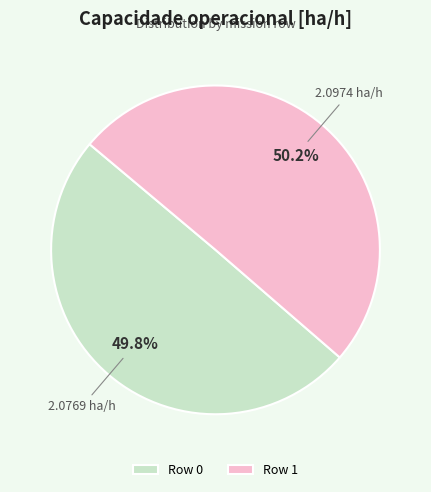

What is the ratio of the value at Row 0 to the value at Row 1?

1.0